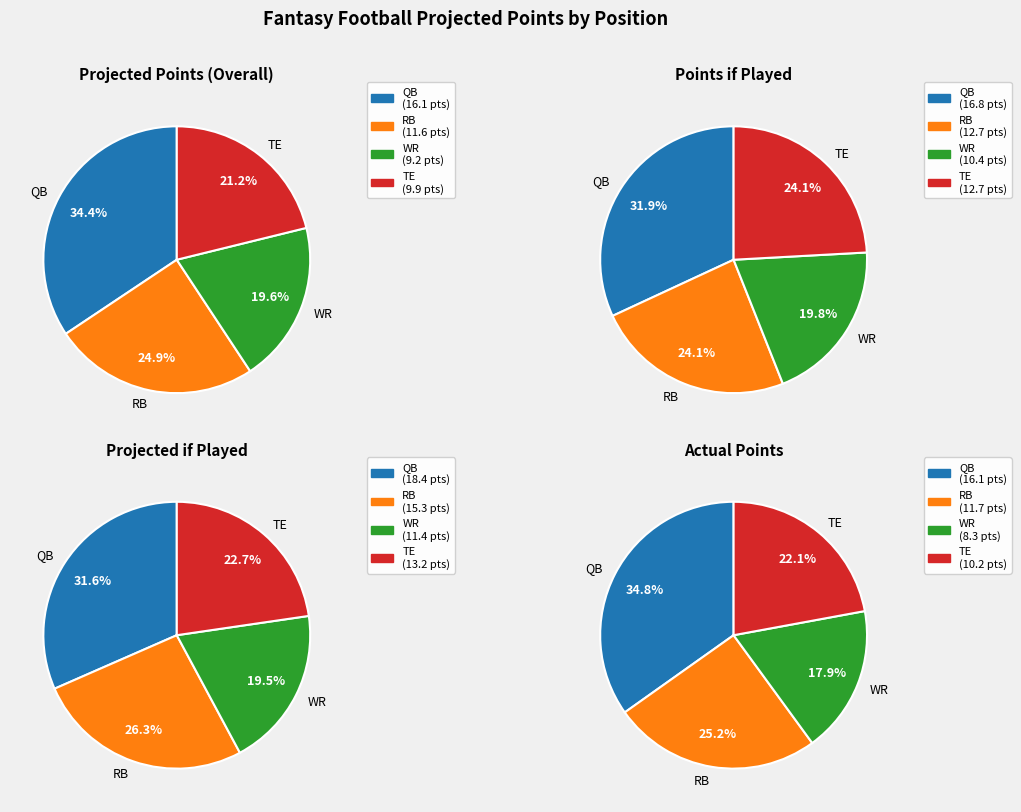

Which category has the smallest portion of the pie?

WR